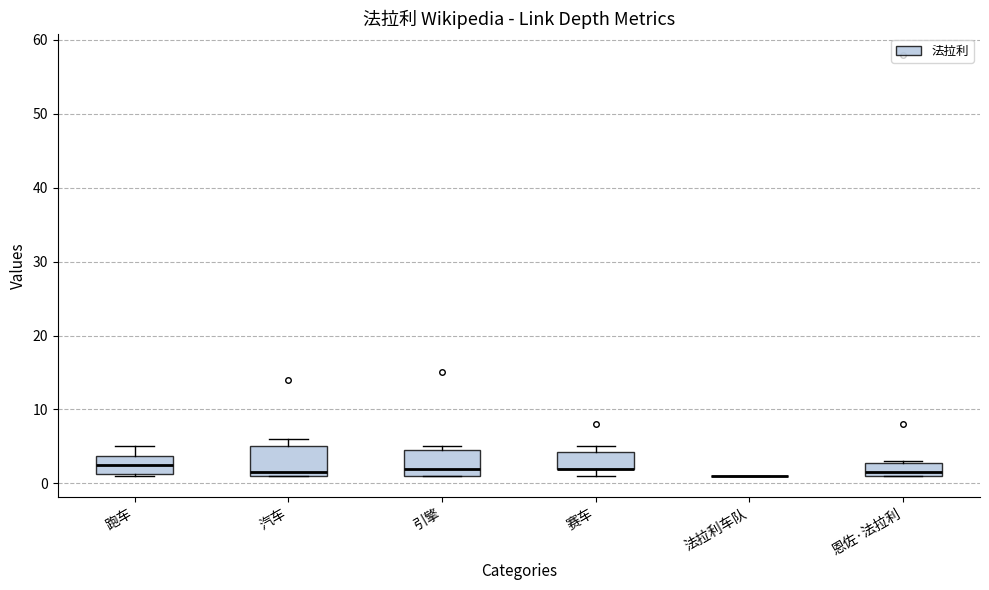

Where does the median line of the box for 恩佐·法拉利 sit on the y-axis? The values are not printed on the chart, so give them approximately, as read against the axis.

2